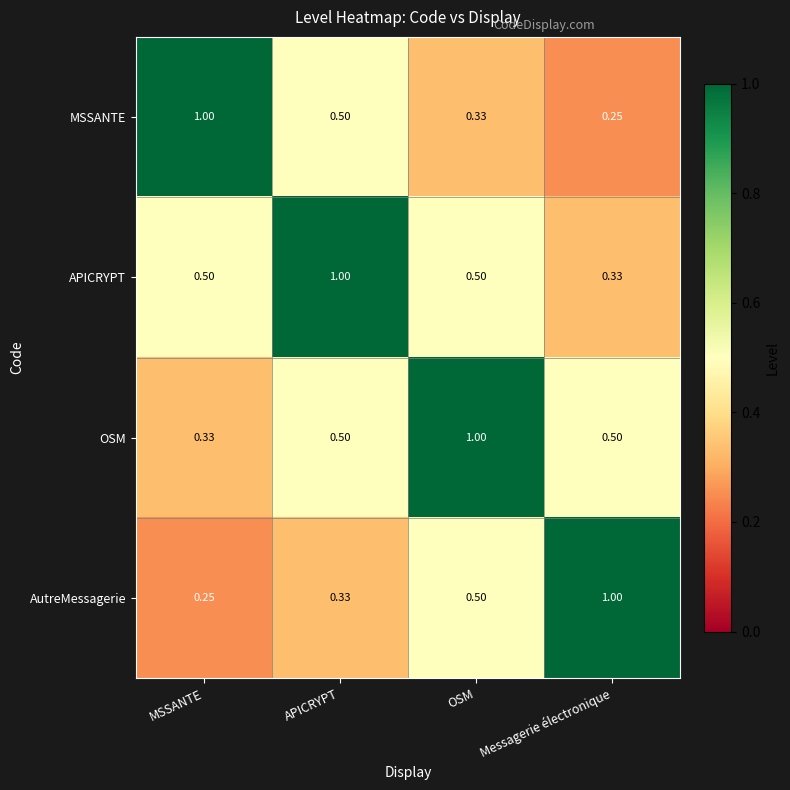

At which label is AutreMessagerie closest to 0?

MSSANTE